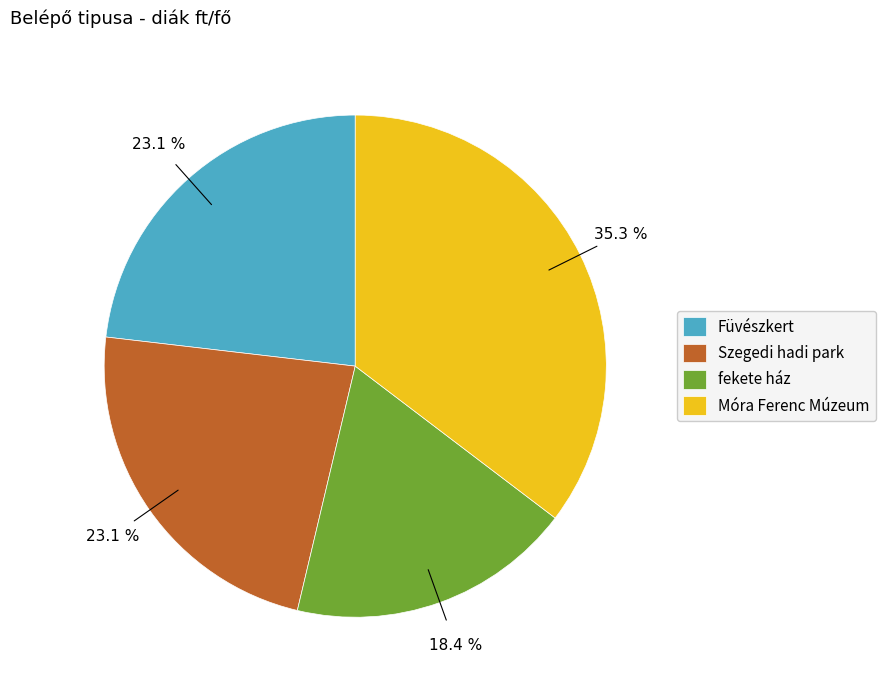

Does Szegedi hadi park represent more than half of the total?

No